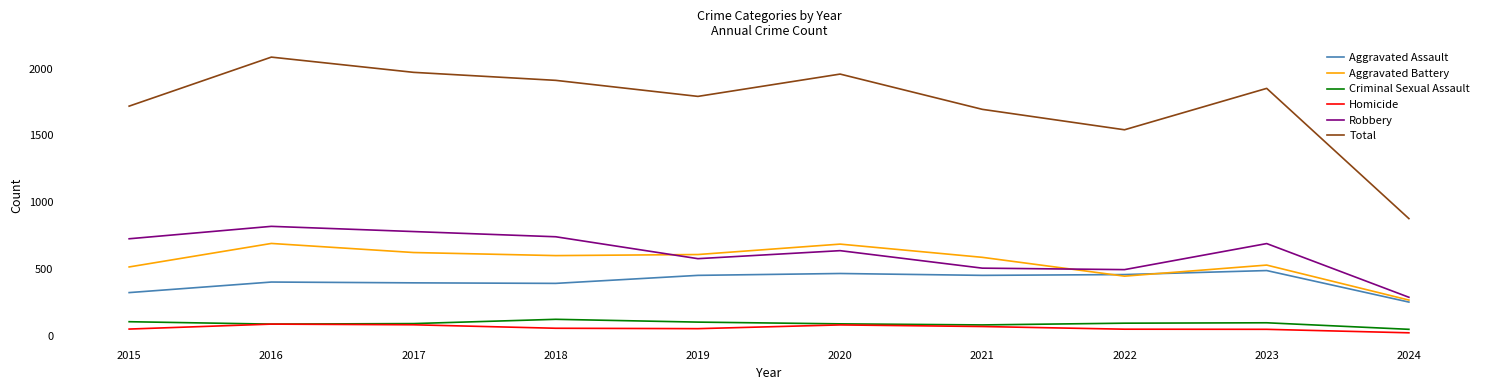

True or false: Homicide and Robbery intersect in this chart.

False